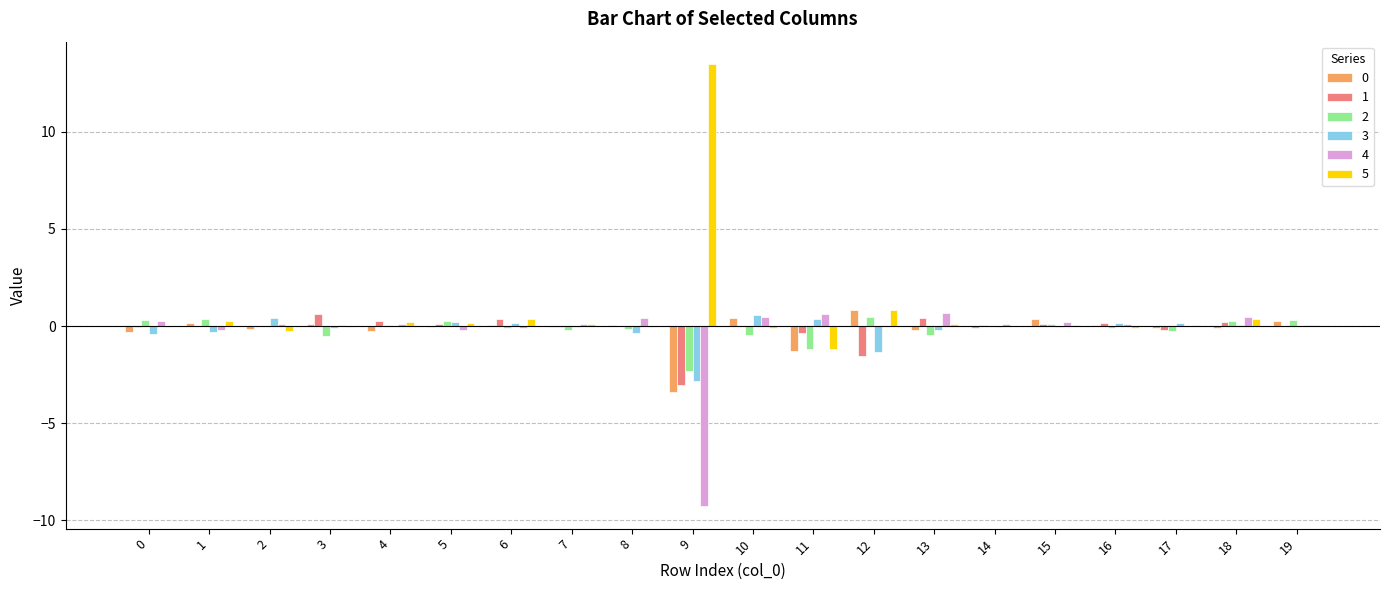

Count the number of categories in the chart.

20